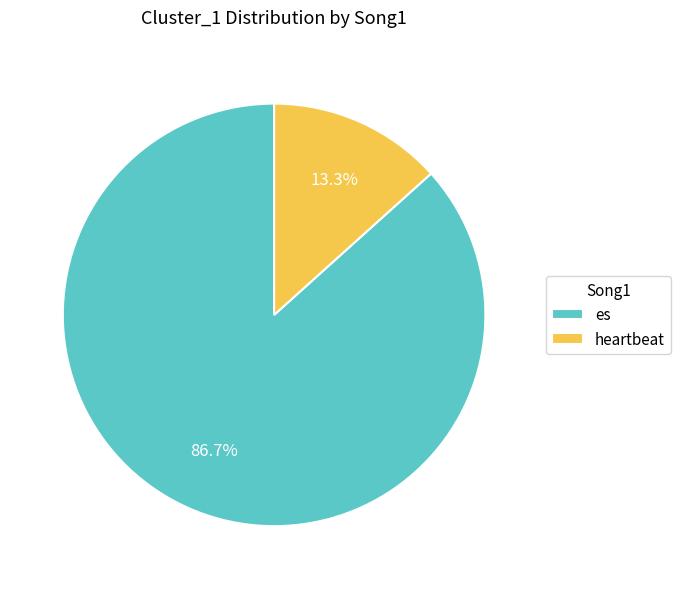

Rank the categories by value from highest to lowest.

es, heartbeat